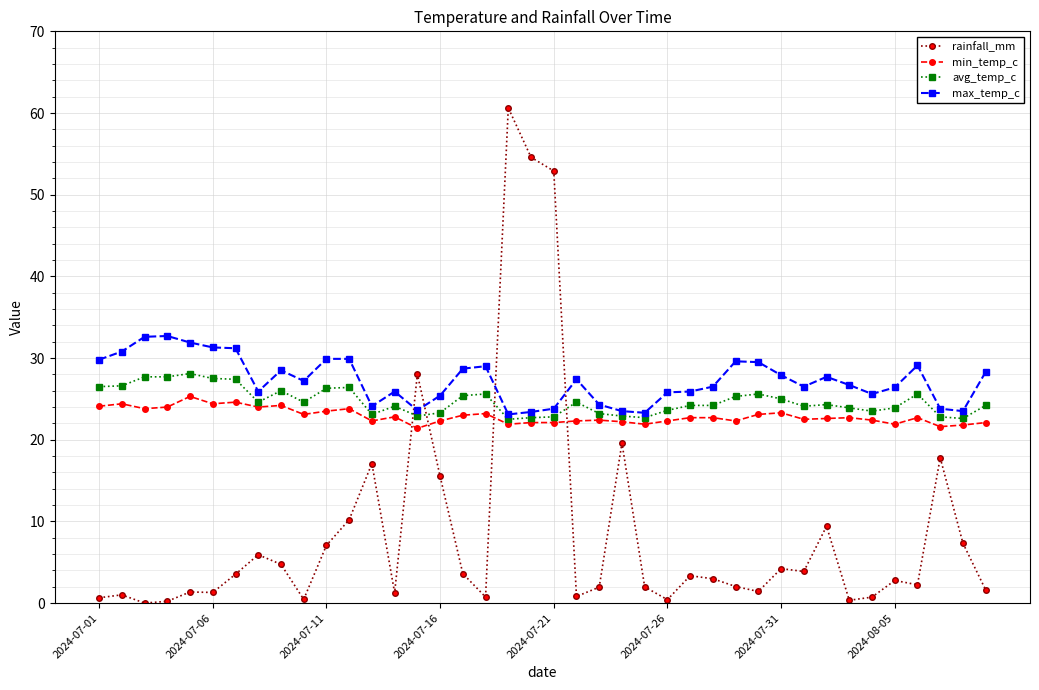

True or false: min_temp_c and avg_temp_c intersect in this chart.

False